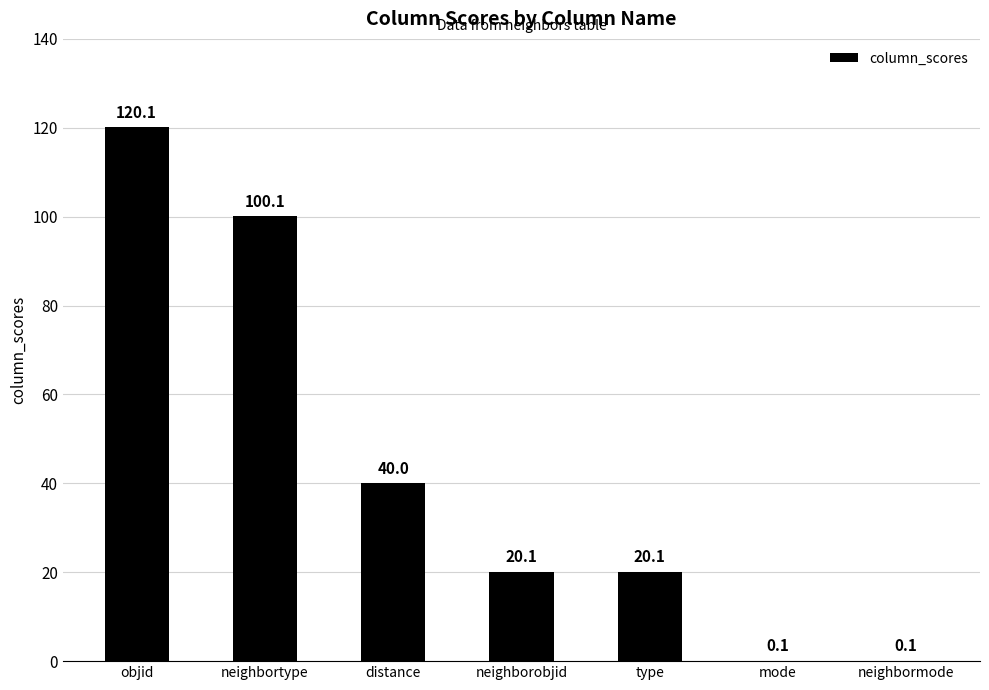

What is the approximate value at type?

20.1